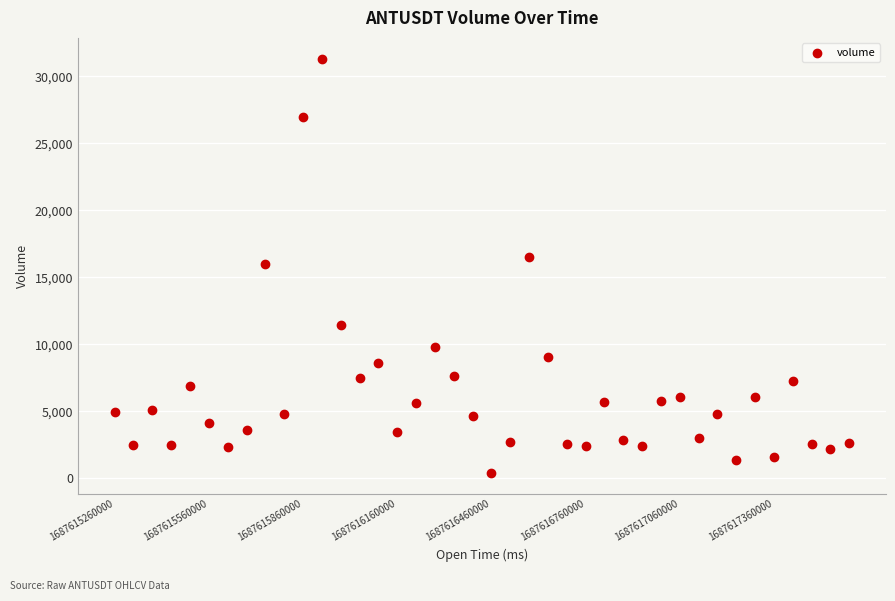

What is the range of Y values (max minus min)?

30952.7